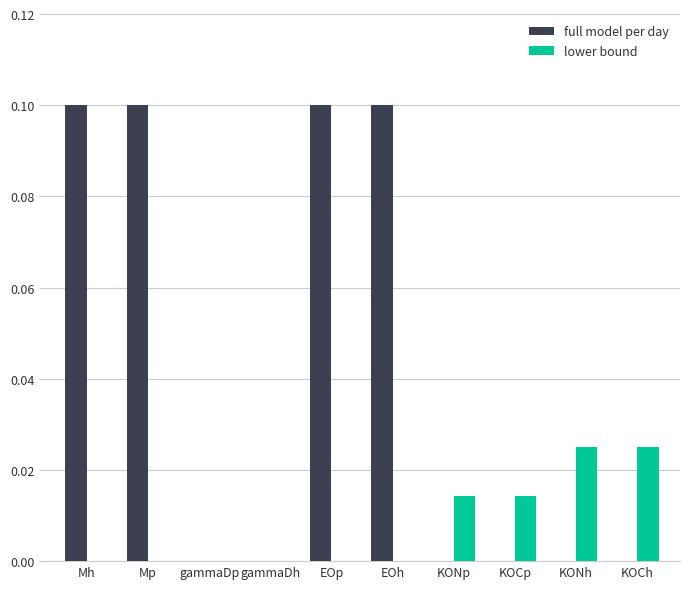

Which series changed the most between gammaDh and KONh?

lower bound